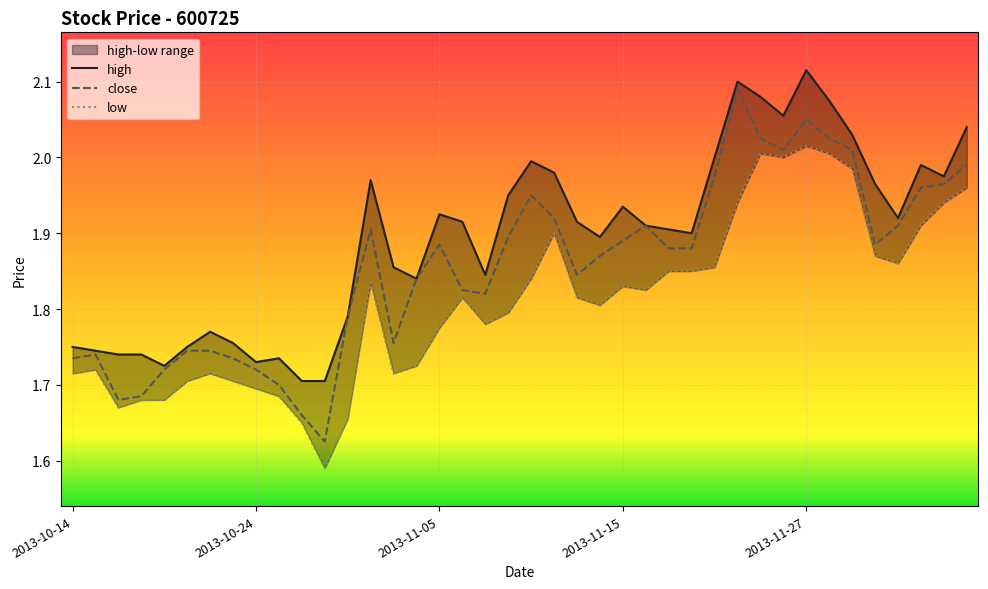

True or false: high and low cross at least once.

False